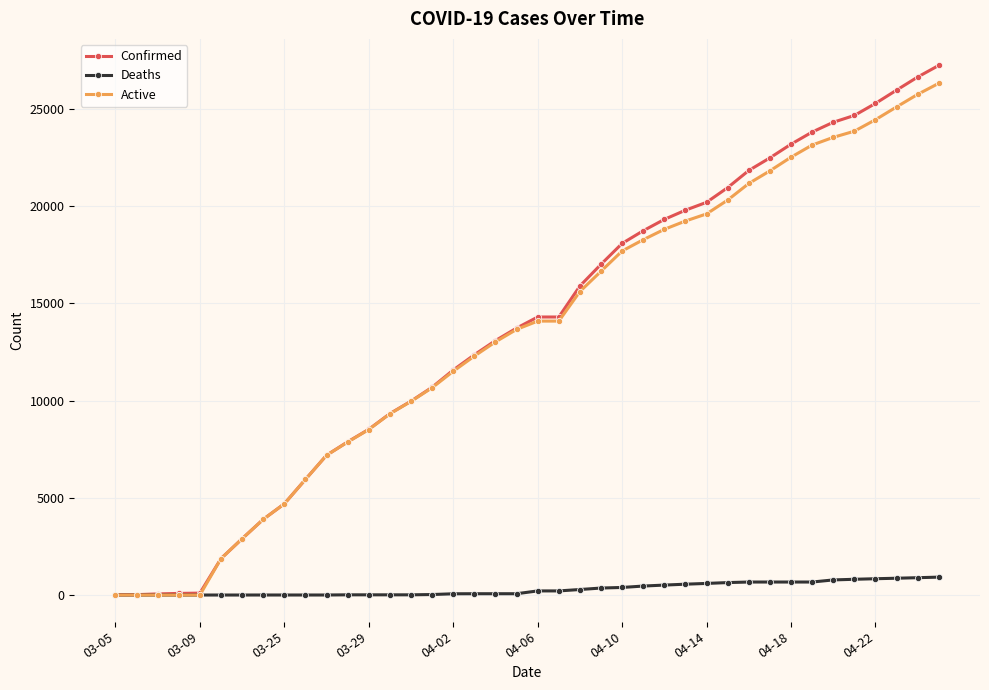

How many values in the Active series are below 14083?

20